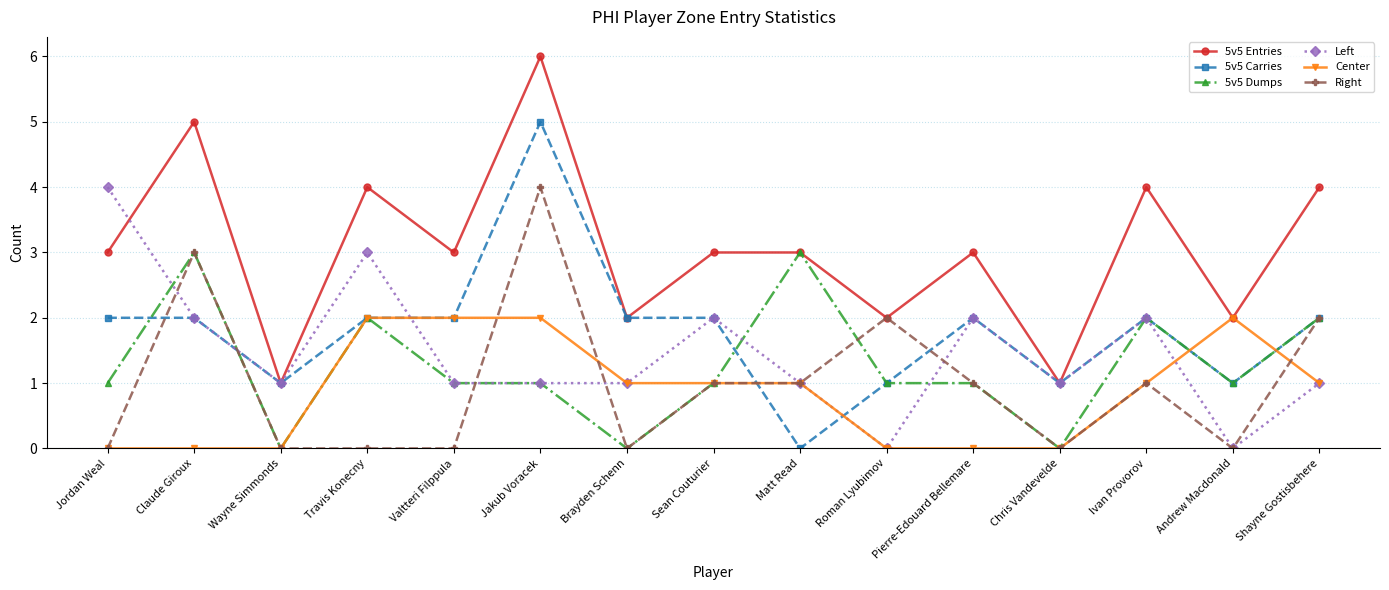

Count the 5v5 Carries values in the range 1 to 2.

13